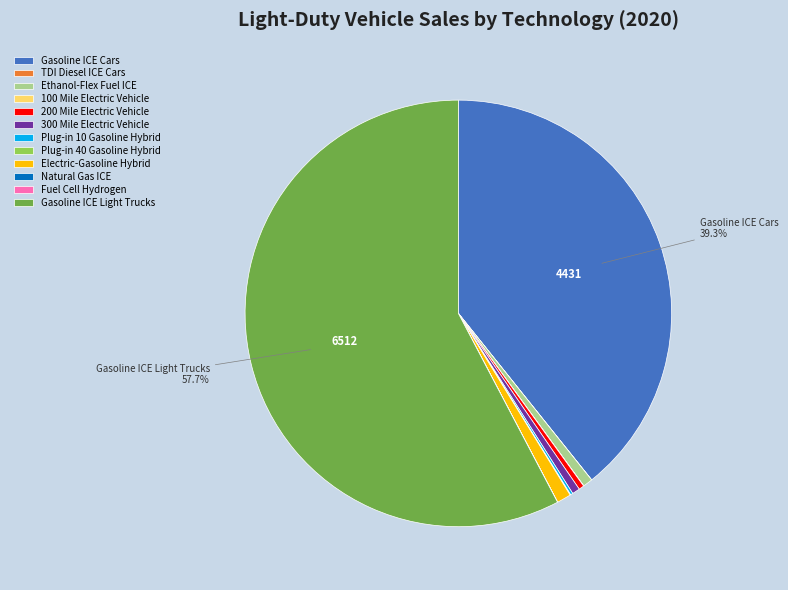

Is there any slice that represents more than half of the pie?

Yes